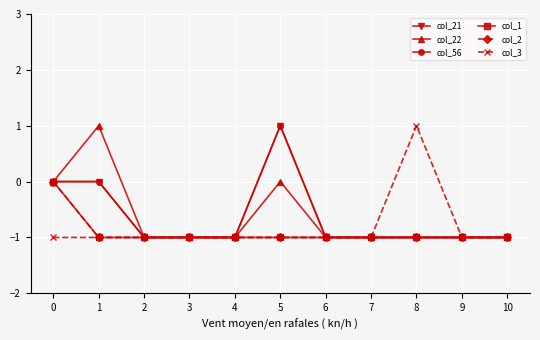

True or false: col_56 and col_21 intersect in this chart.

False